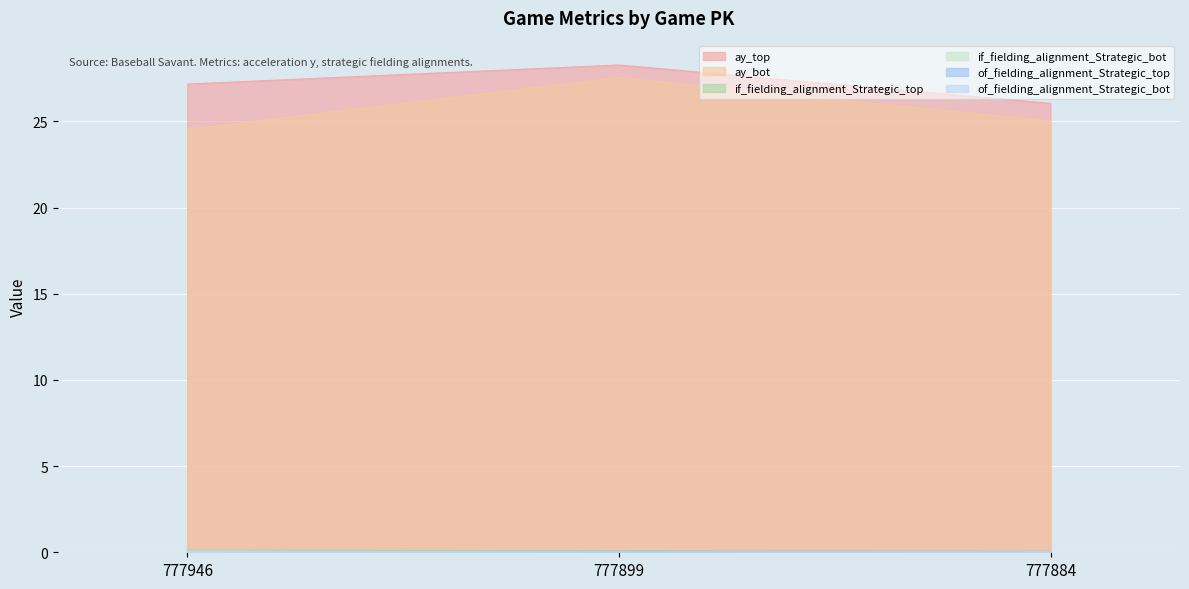

The of_fielding_alignment_Strategic_top series shows 0.0 at 777946. True or false?

True